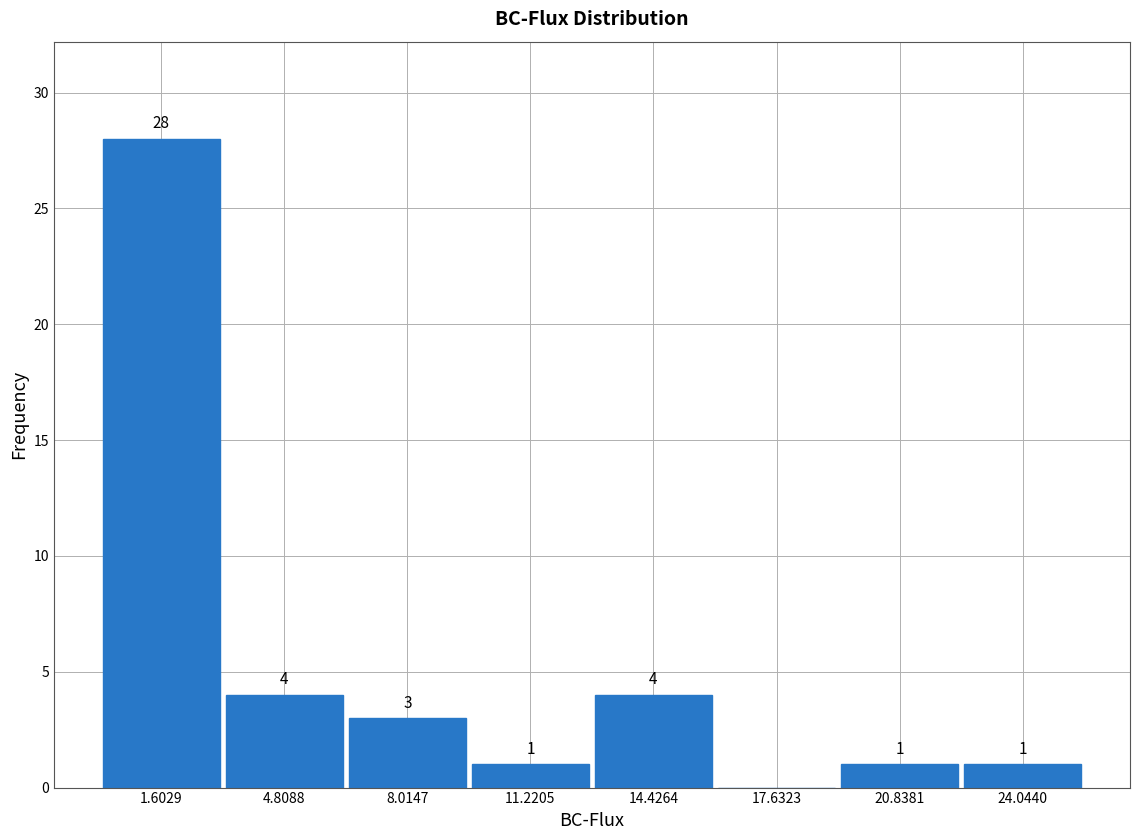

Over which range of the x-axis is the bar tallest?

0.0 to 3.0